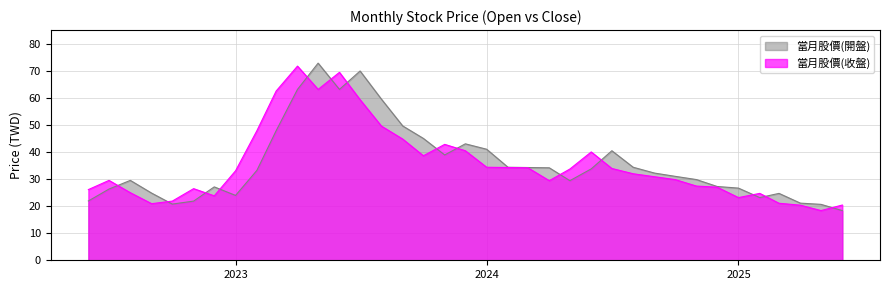

Which series ends up on top after the final intersection of 當月股價(開盤) and 當月股價(收盤)?

當月股價(收盤)